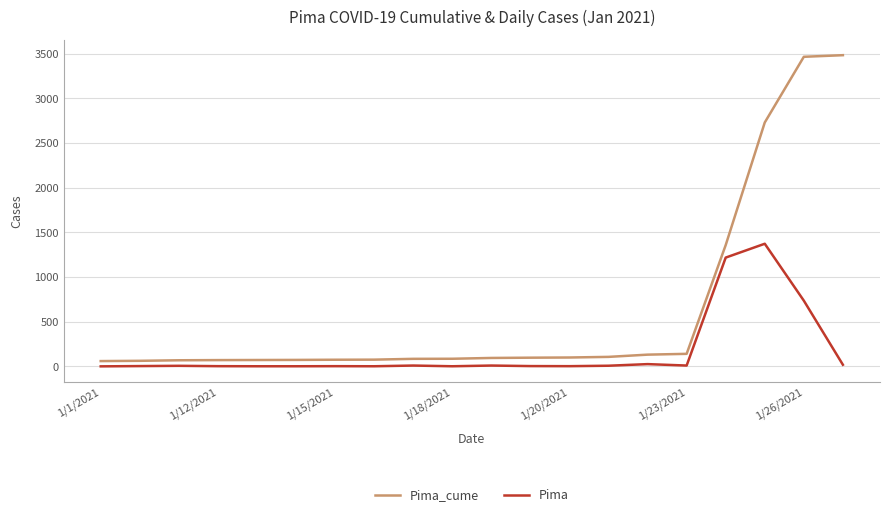

What is the lowest value of the Pima_cume series?

59